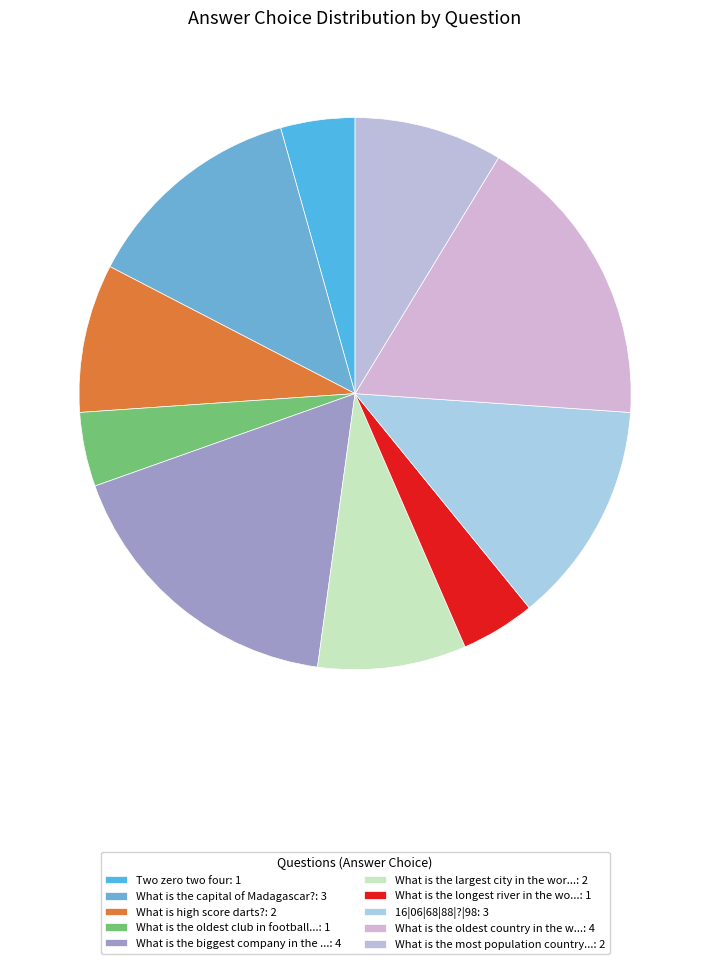

Count the number of slices in the pie.

10